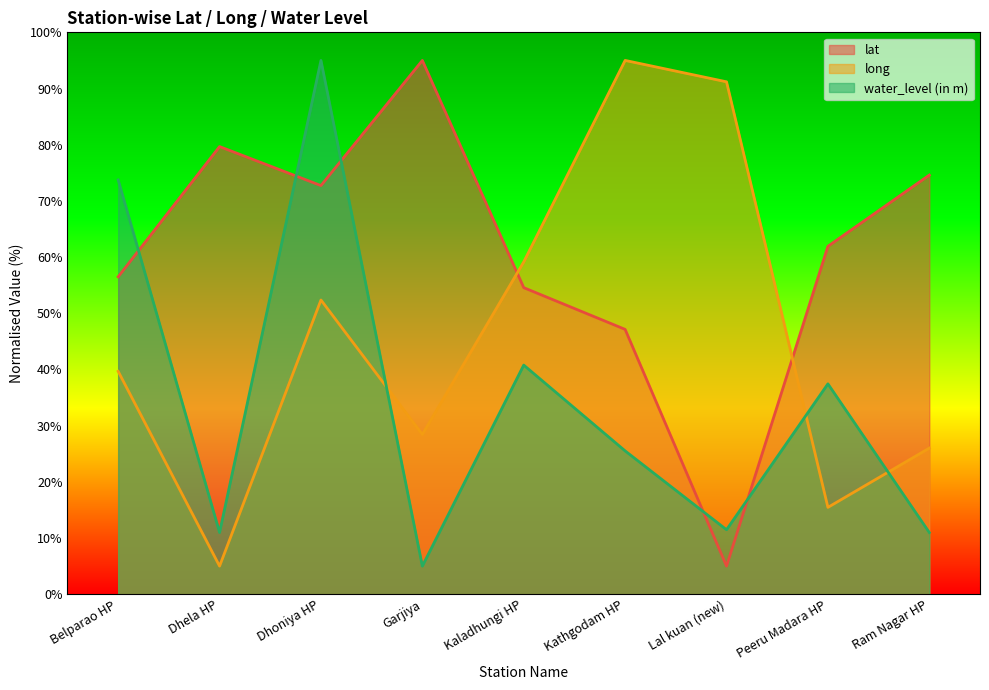

At which category does water_level (in m) reach its first local valley?

Dhela HP